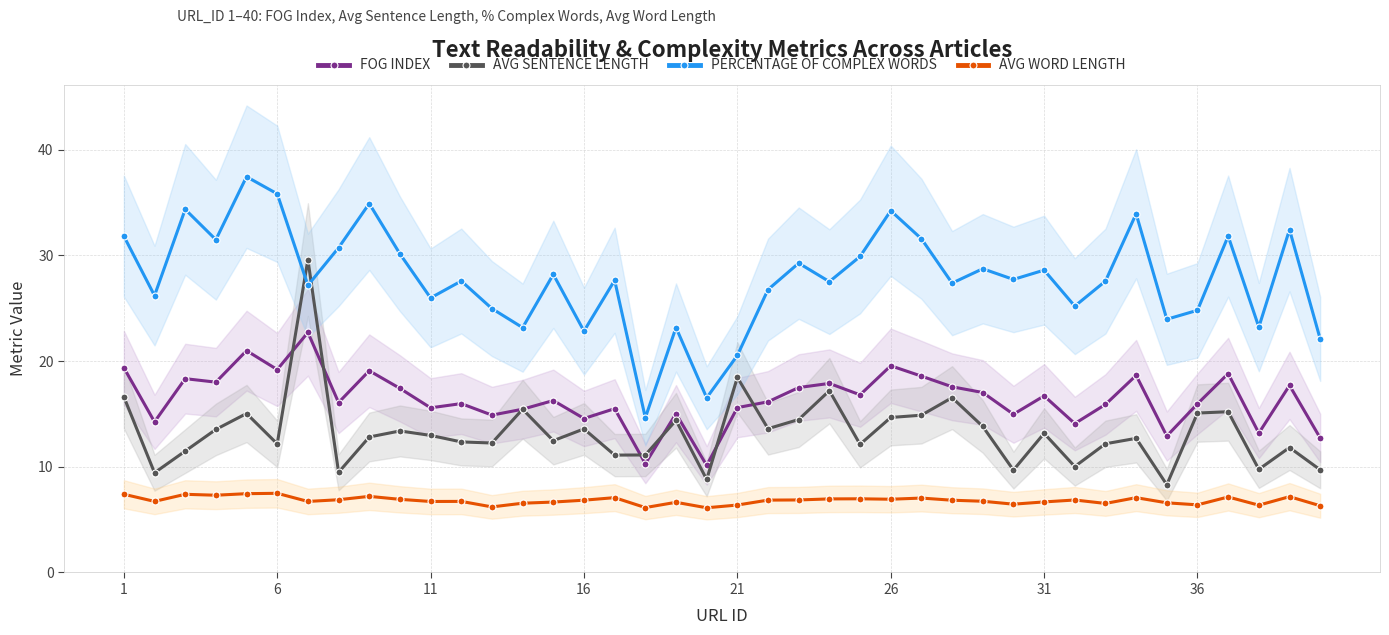

How many times do PERCENTAGE OF COMPLEX WORDS and AVG SENTENCE LENGTH cross each other?

2